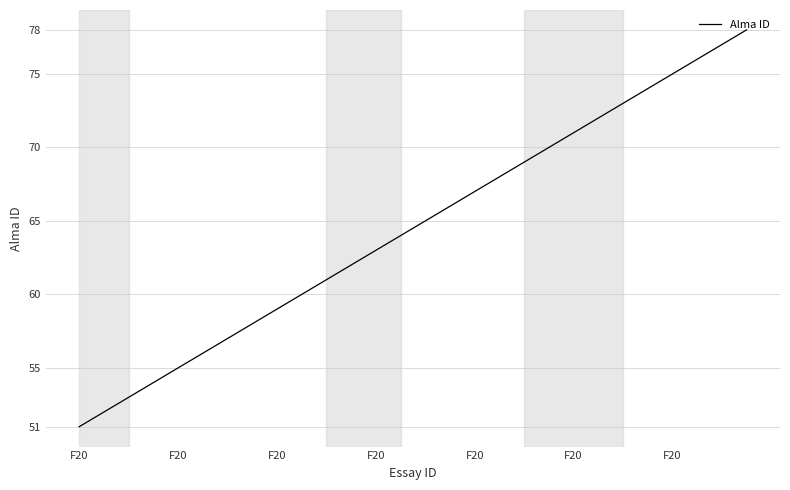

What is the greatest value displayed?

78